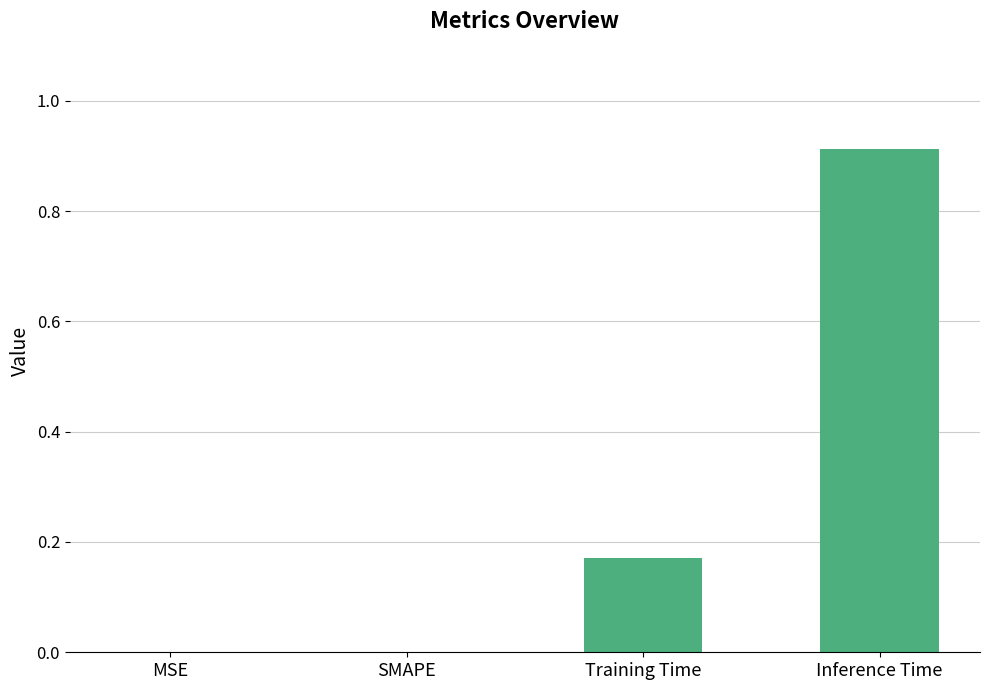

What is the change in value from MSE to Training Time?

+0.2